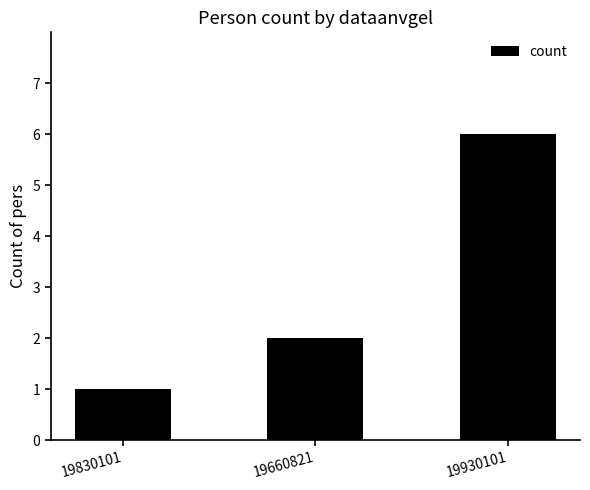

What is the greatest value displayed?

6